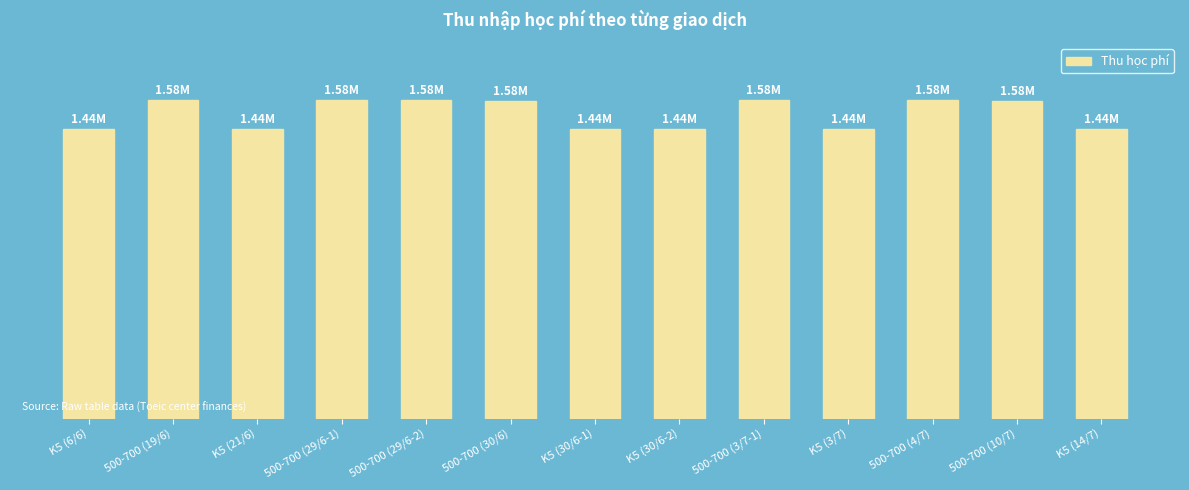

What is the average value?

1516923